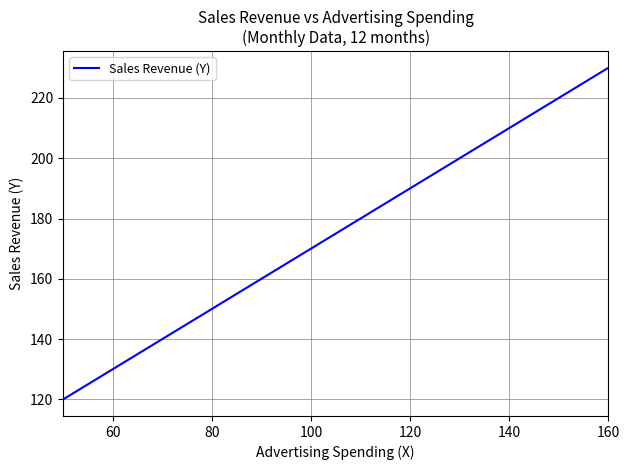

What is the average value?

175